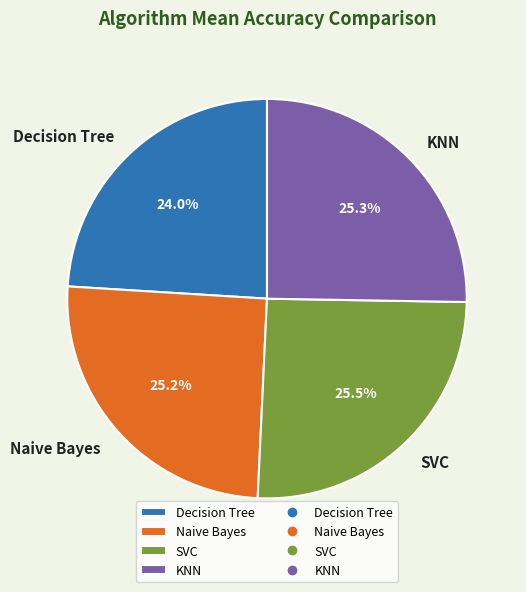

Which has a higher value, Naive Bayes or Decision Tree?

Naive Bayes